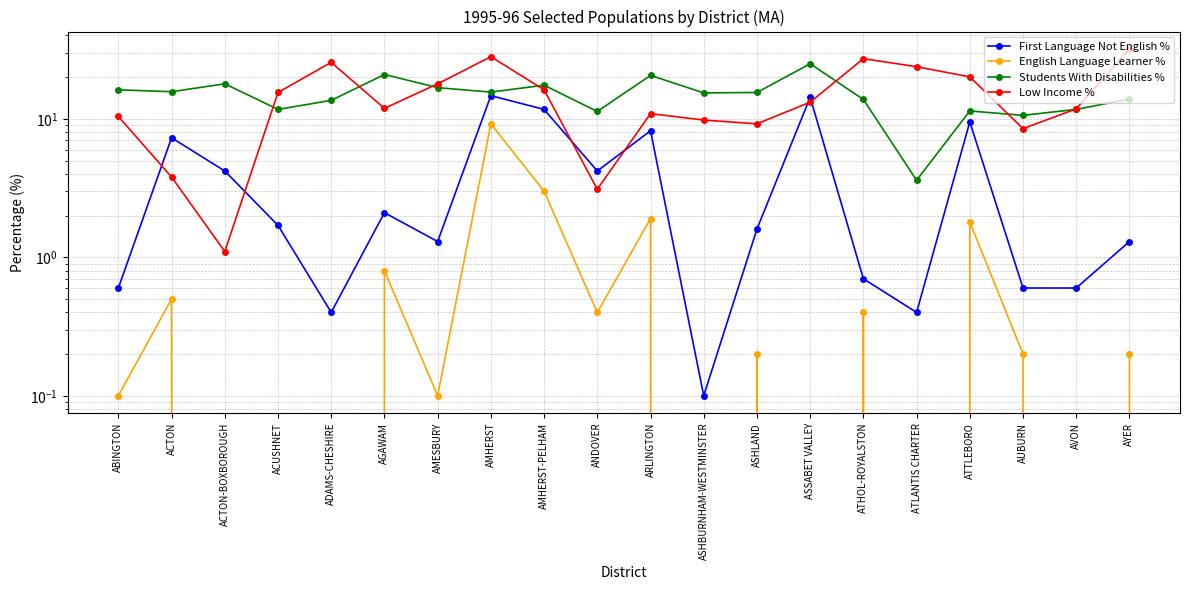

At which category is the sum across all series the highest?

AMHERST